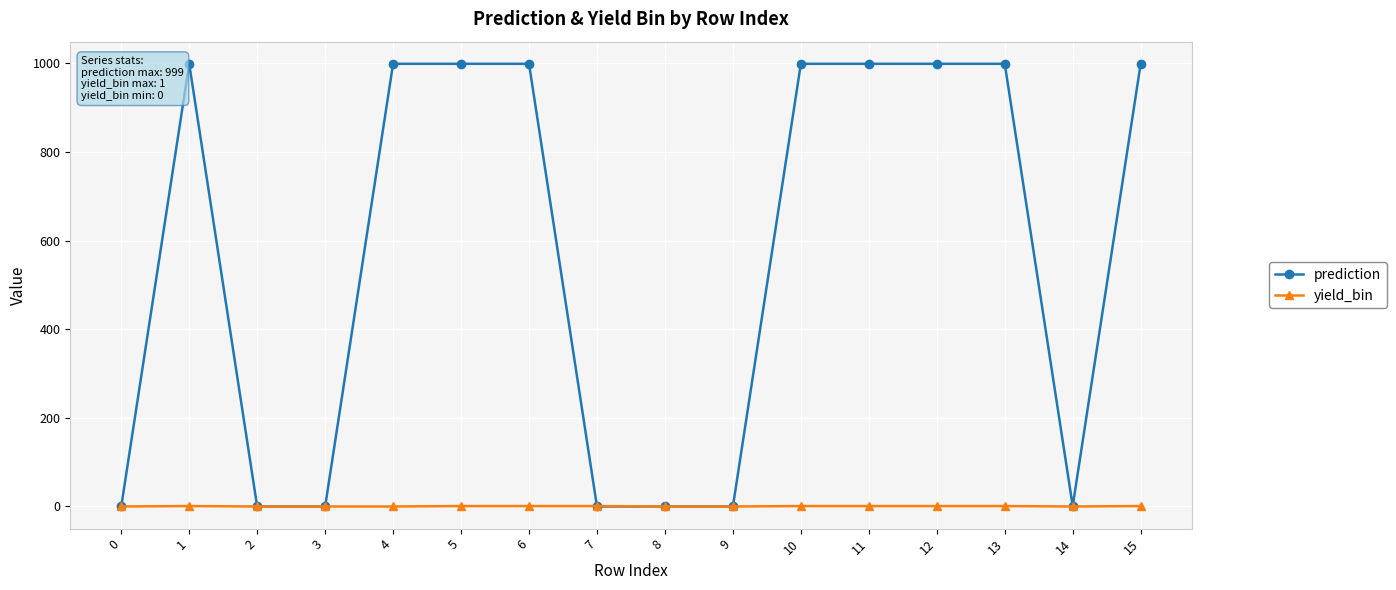

Count the number of data series in this chart.

2